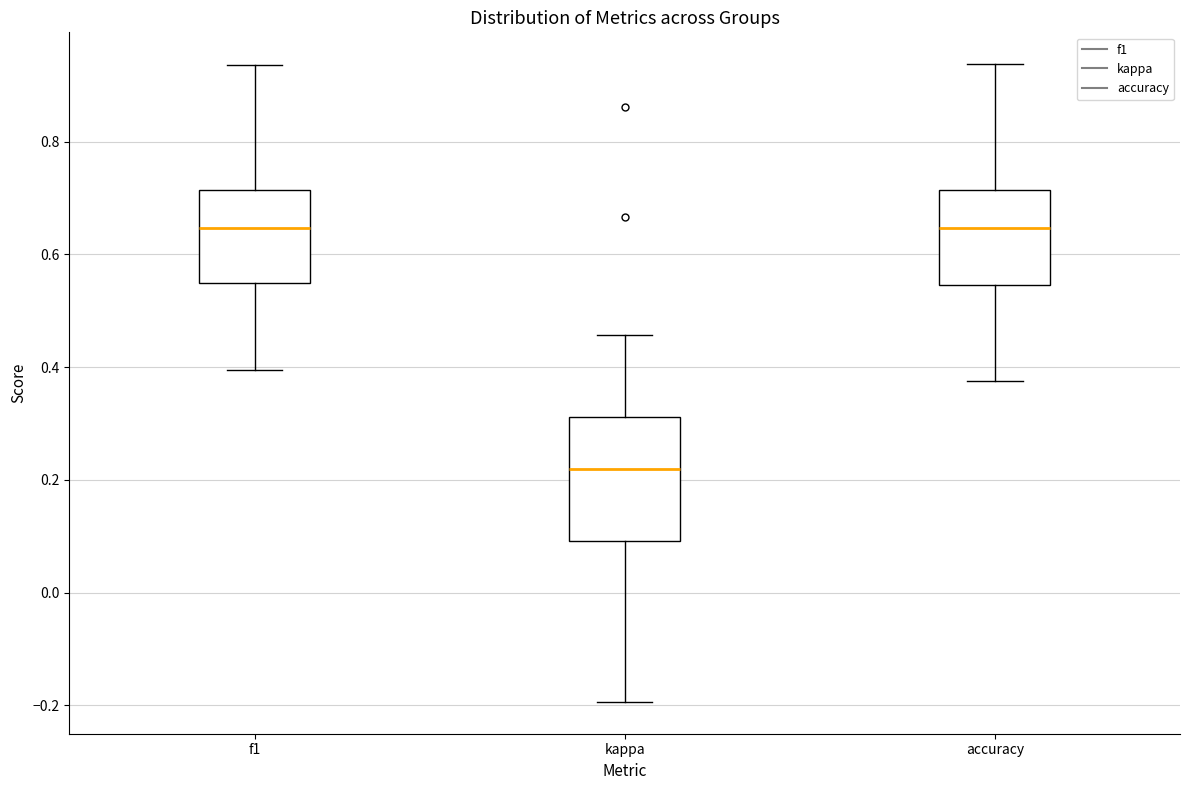

Which box's median line is the lowest?

kappa